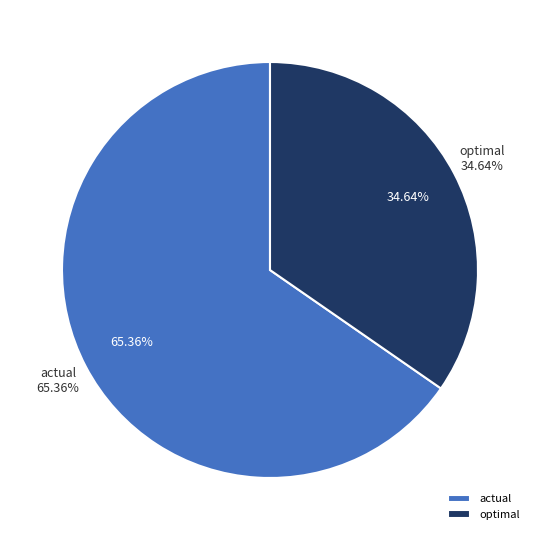

Which category has the smallest portion of the pie?

optimal